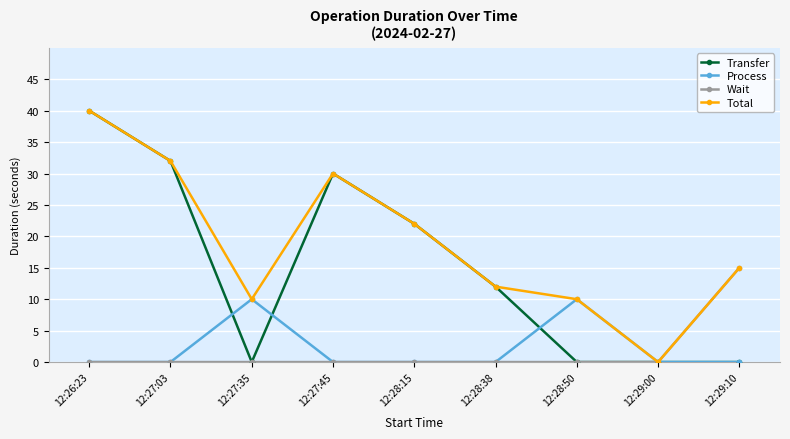

What is the total value across all series at 12:28:50?

20